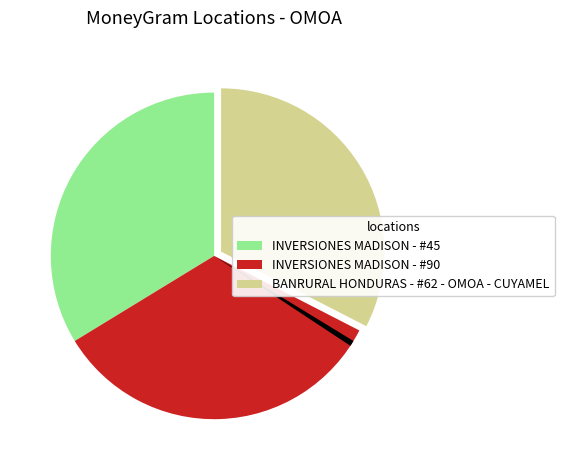

Does any single category account for the majority?

No